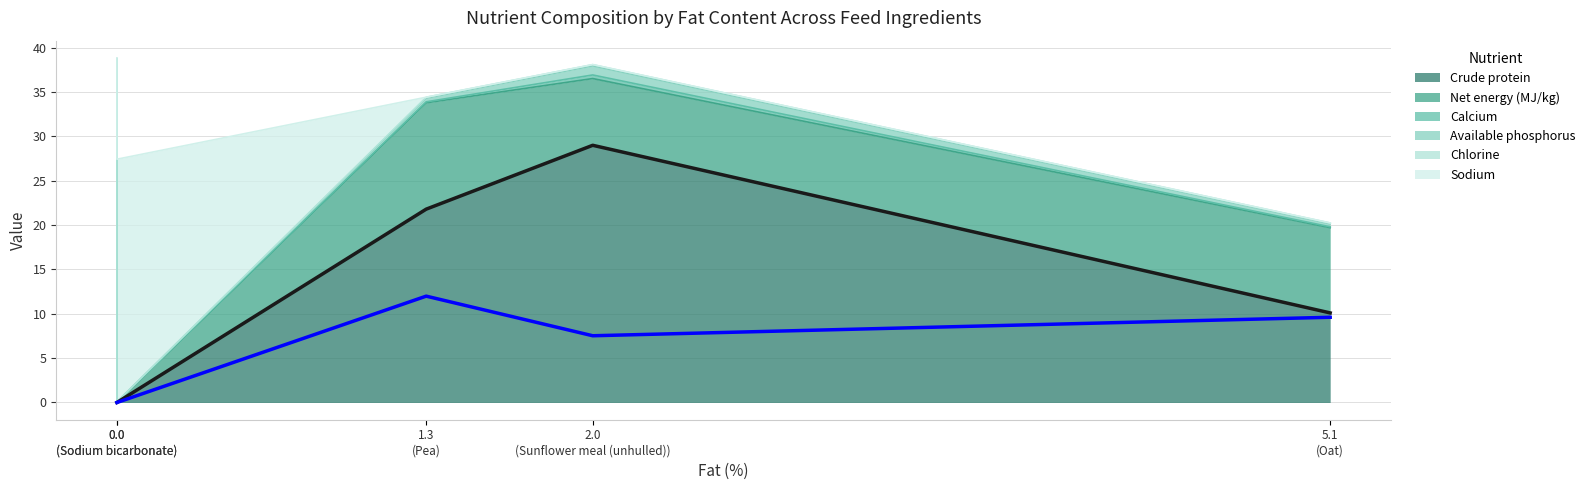

Rank the series by their average value, from highest to lowest.

Crude protein (line), Net energy line